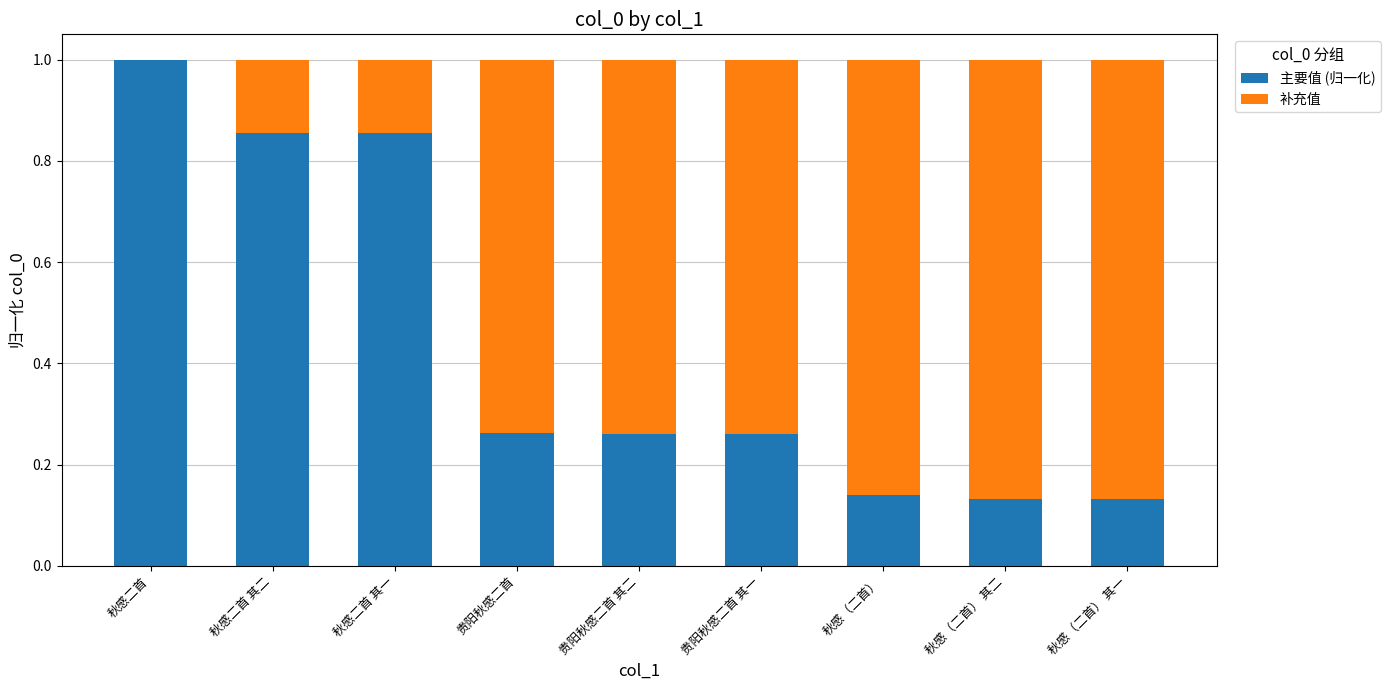

The 主要值 (归一化) series shows 1.5 at 秋感二首. True or false?

False